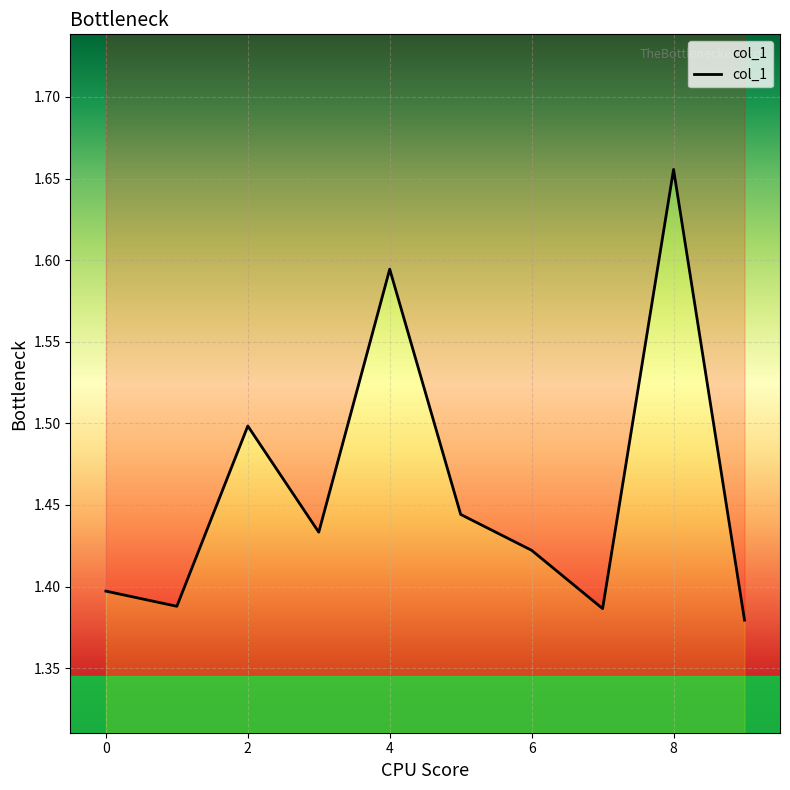

What is the maximum value shown in the chart?

1.7